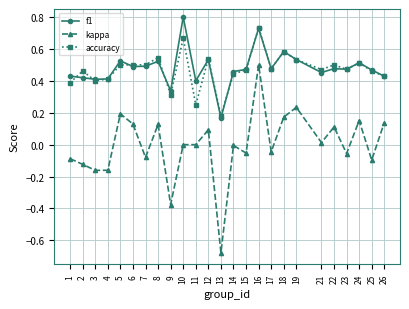

Which category has the lowest value in the f1 series?

13